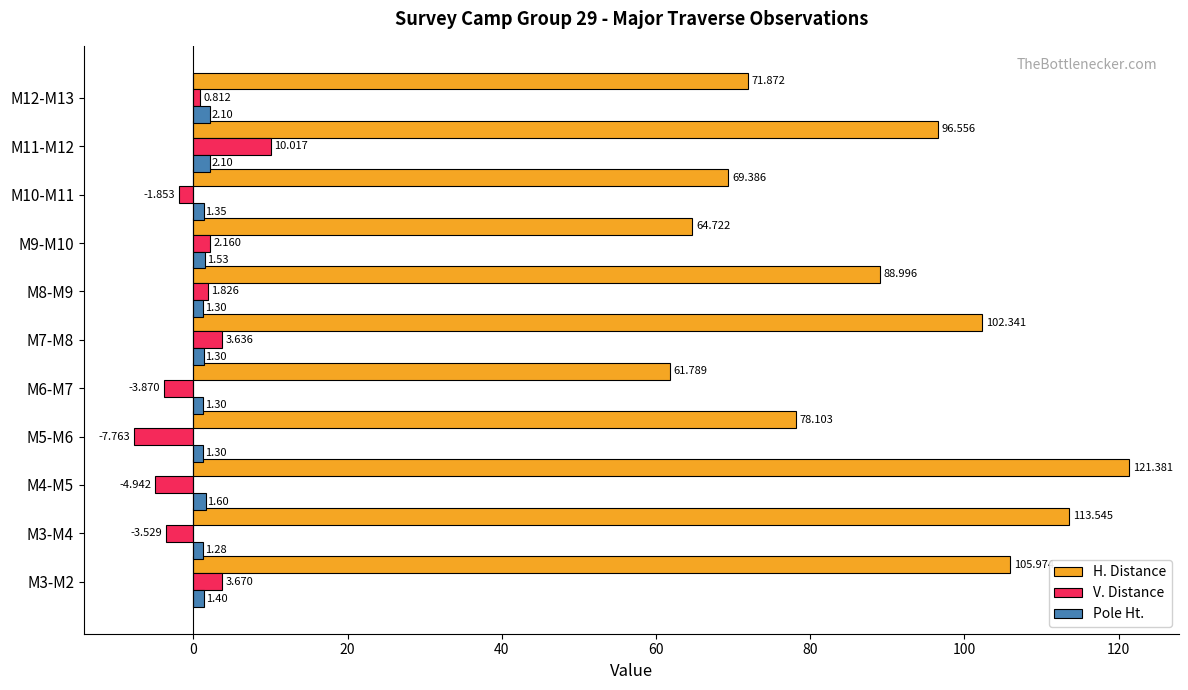

List the series in order of their peak value, lowest first.

Pole Ht., V. Distance, H. Distance